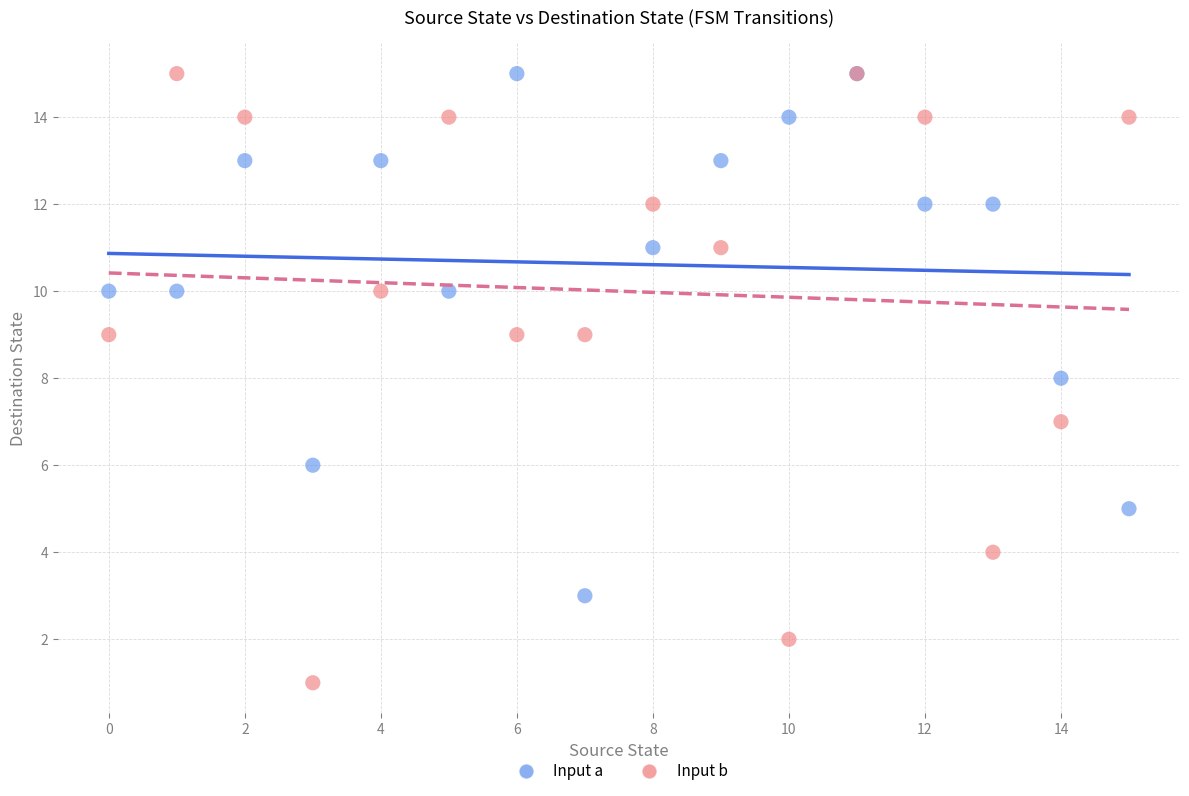

Which series has the widest spread of Y values?

Input b